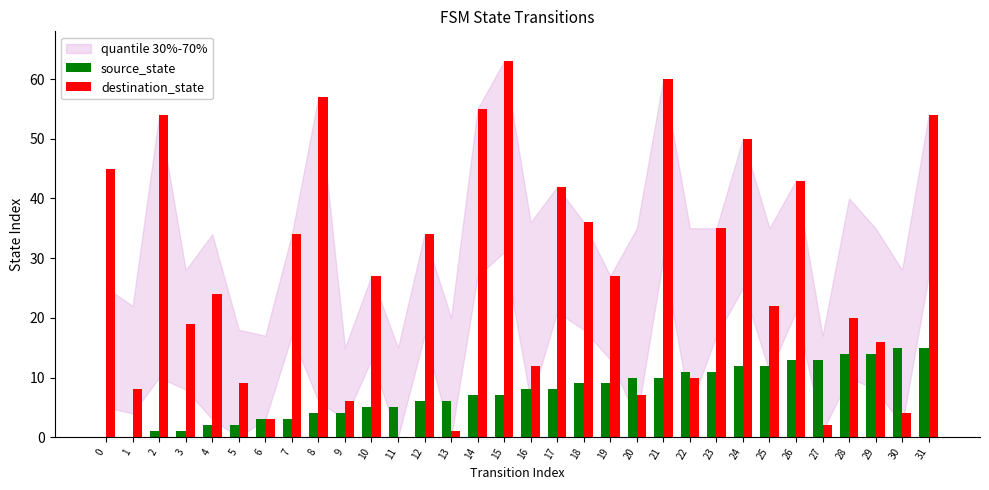

The value of destination_state at 12 is 53. True or false?

False